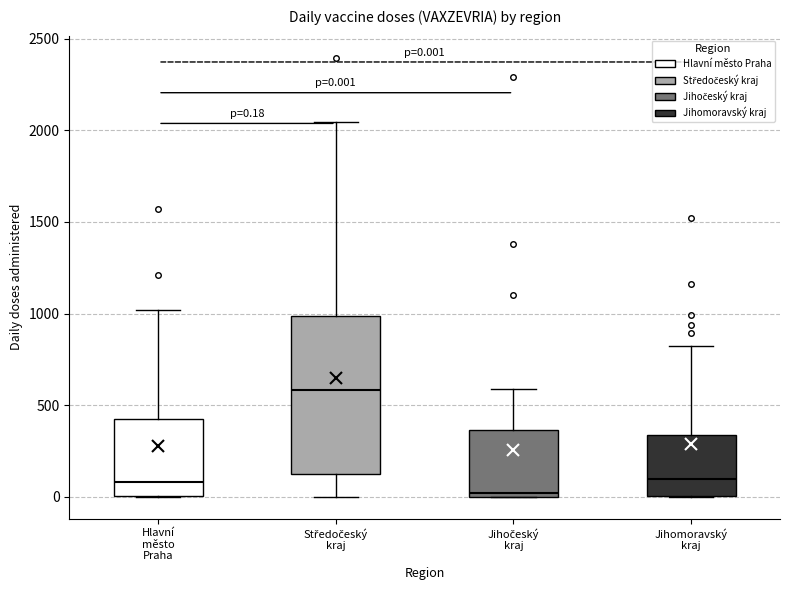

Which box's median line is the lowest?

Jihočeský kraj